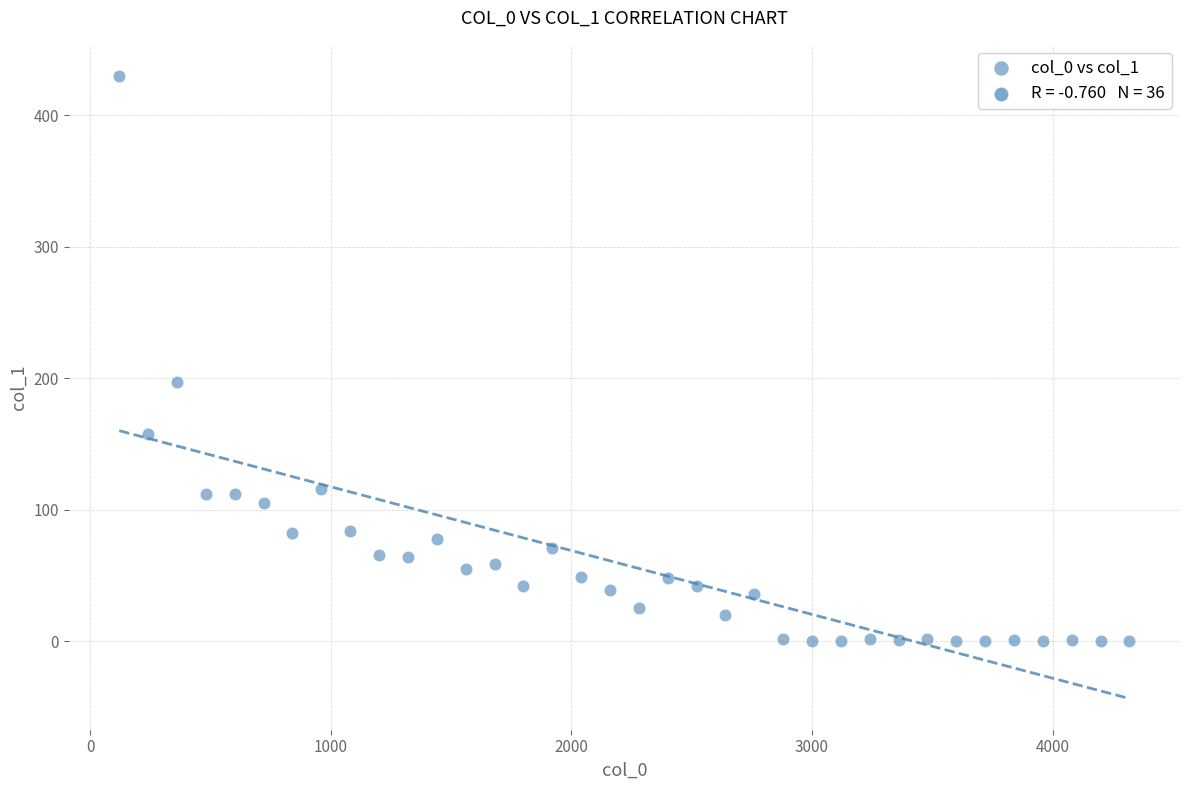

What is the range of Y values (max minus min)?

430